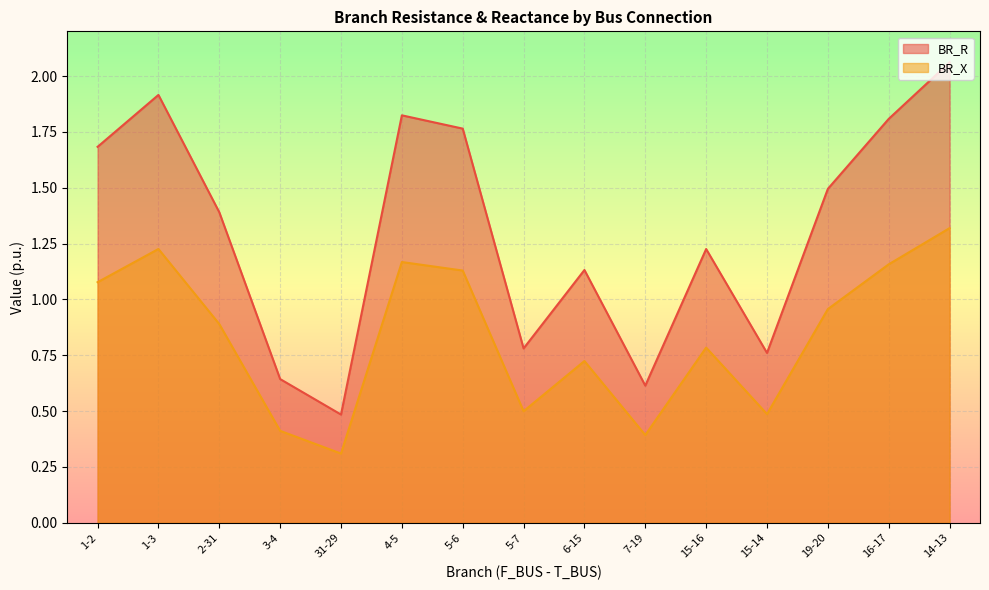

At 16-17, list the series in order from largest to smallest.

BR_R, BR_X